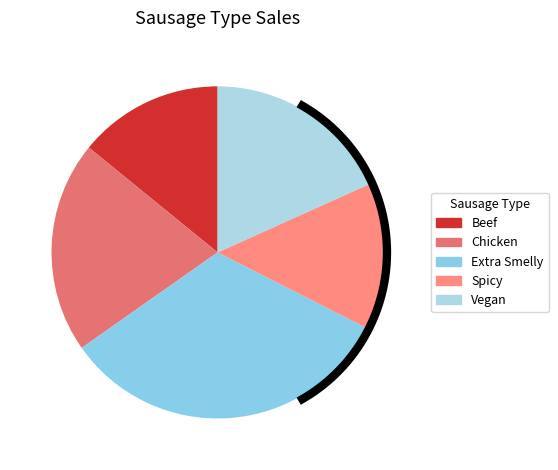

To the nearest percent, what is the difference between the largest and smallest slice percentages?

19%